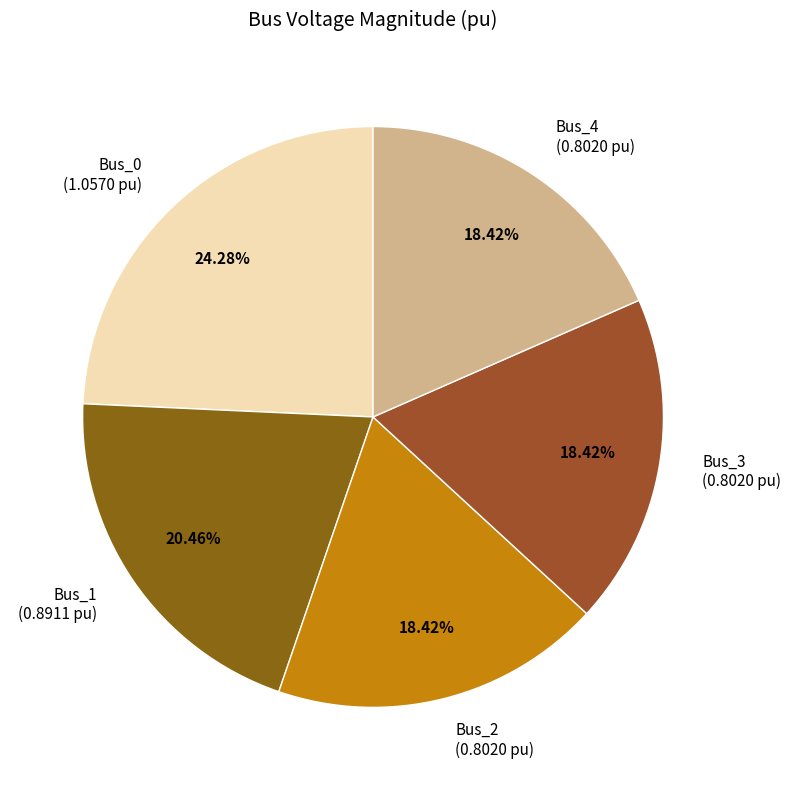

How many segments does this pie chart have?

5